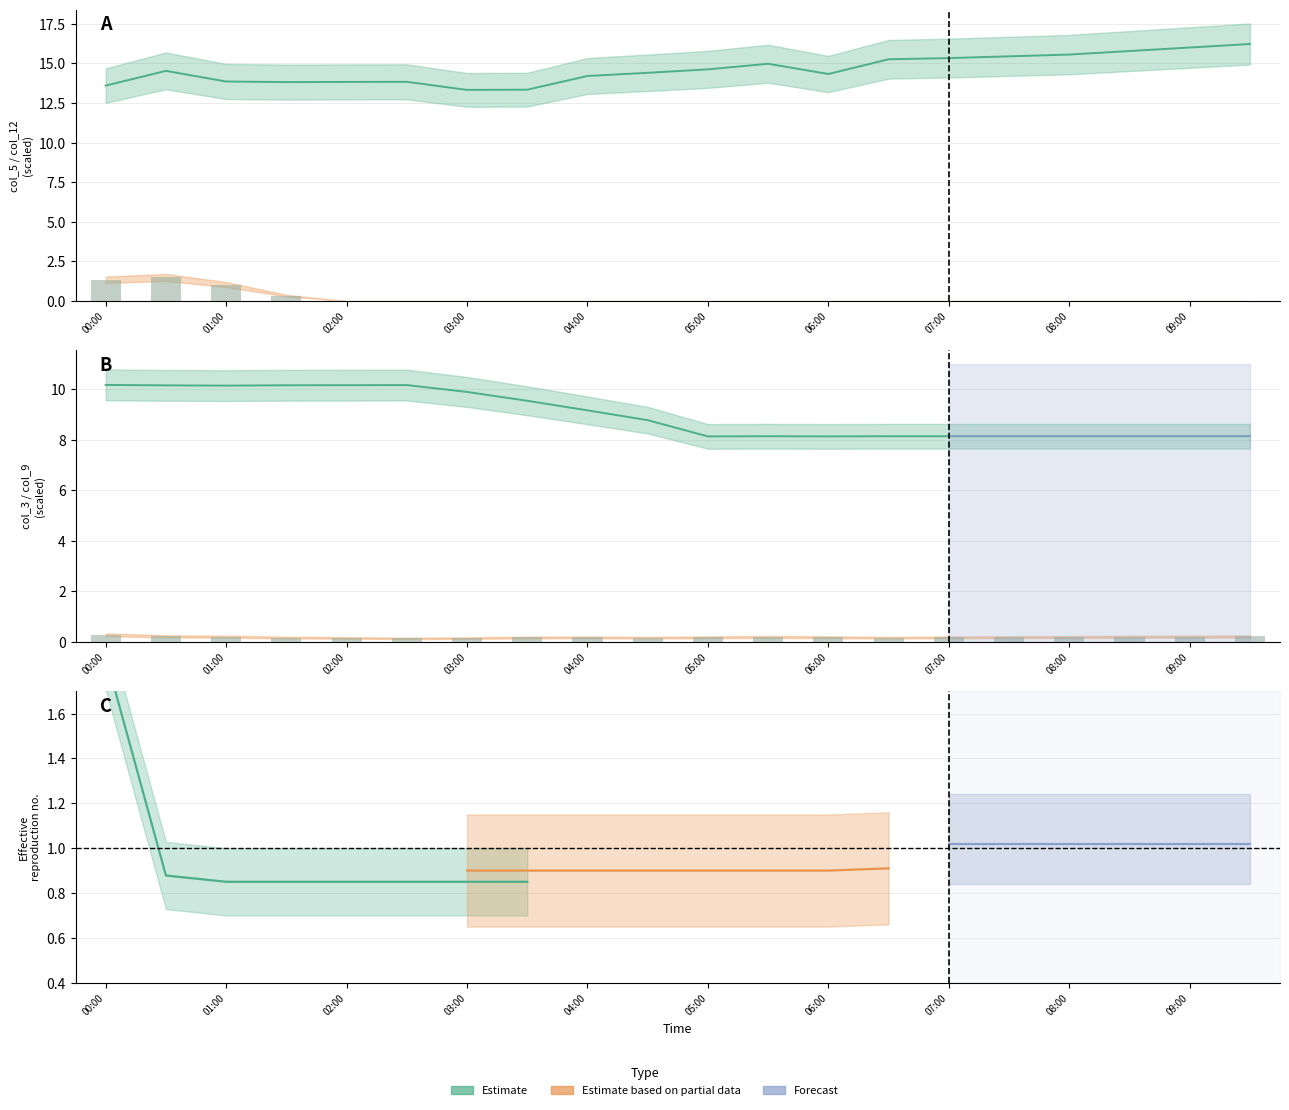

Rank the series at 09:30 from lowest to highest value.

col_12, col_9, col_3, col_5